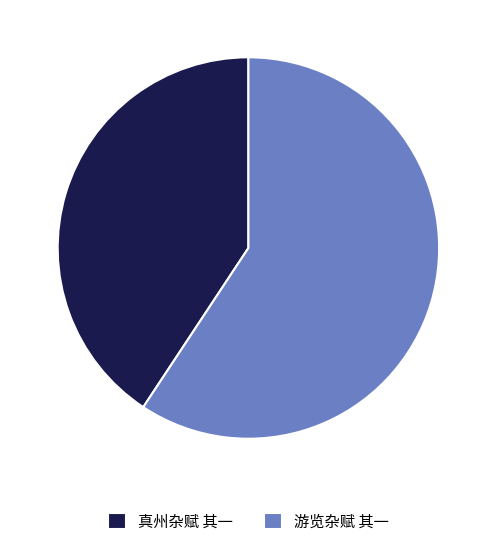

Combined, do 真州杂赋 其一 and 游览杂赋 其一 account for over 50%?

Yes